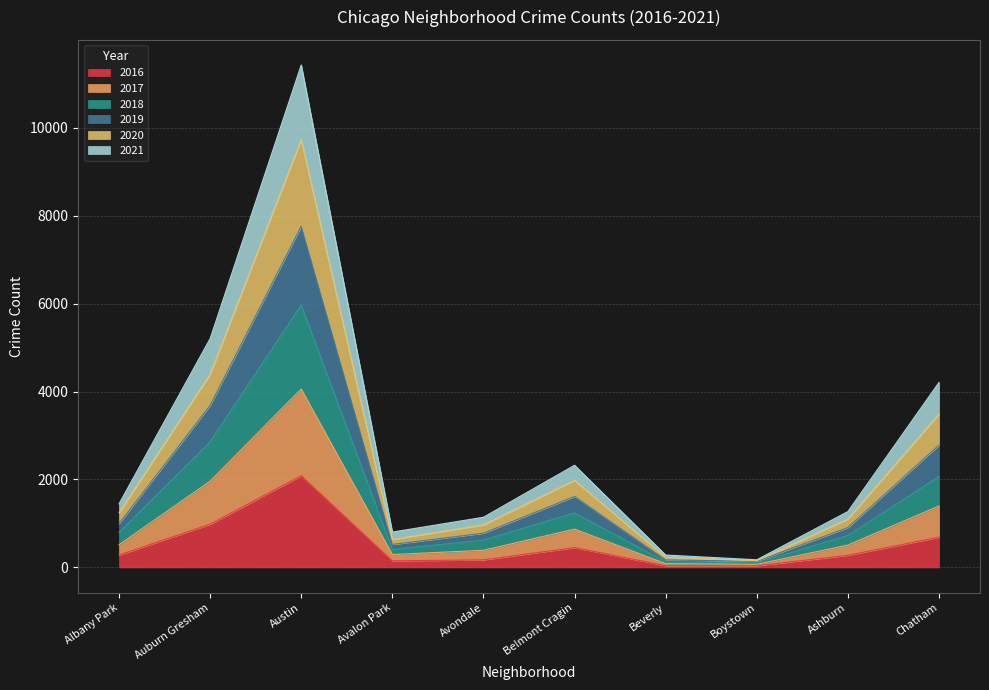

Does the chart have visible grid lines?

Yes